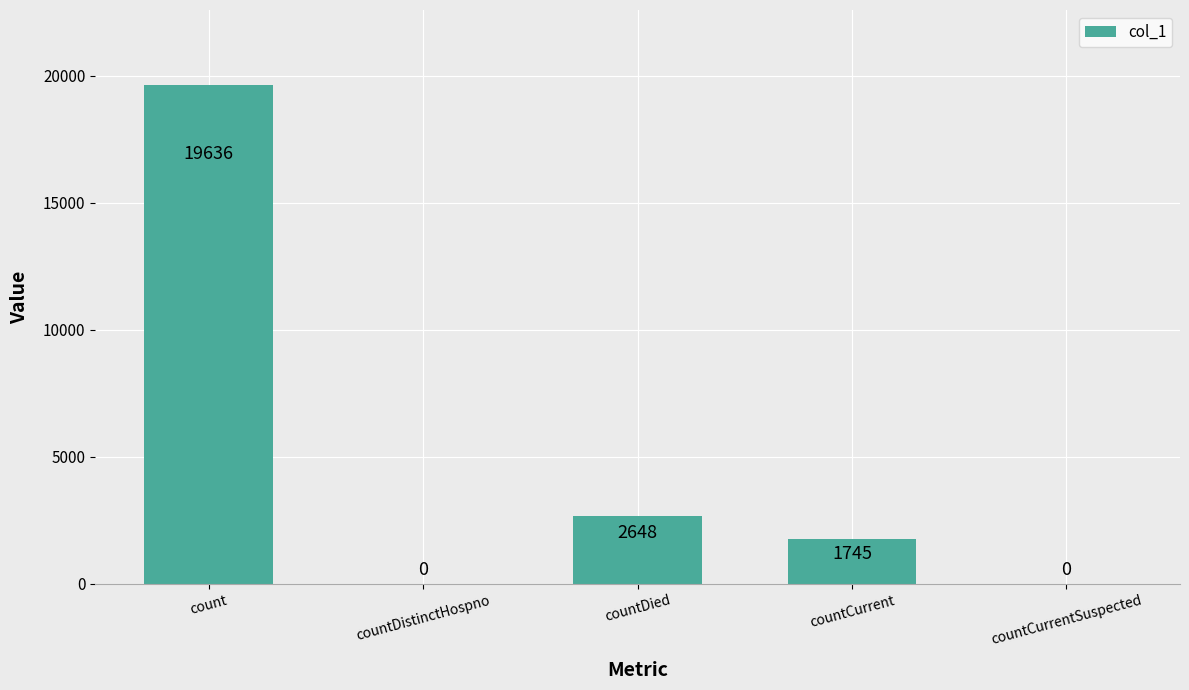

The chart shows a value of -11620 at countCurrentSuspected. True or false?

False